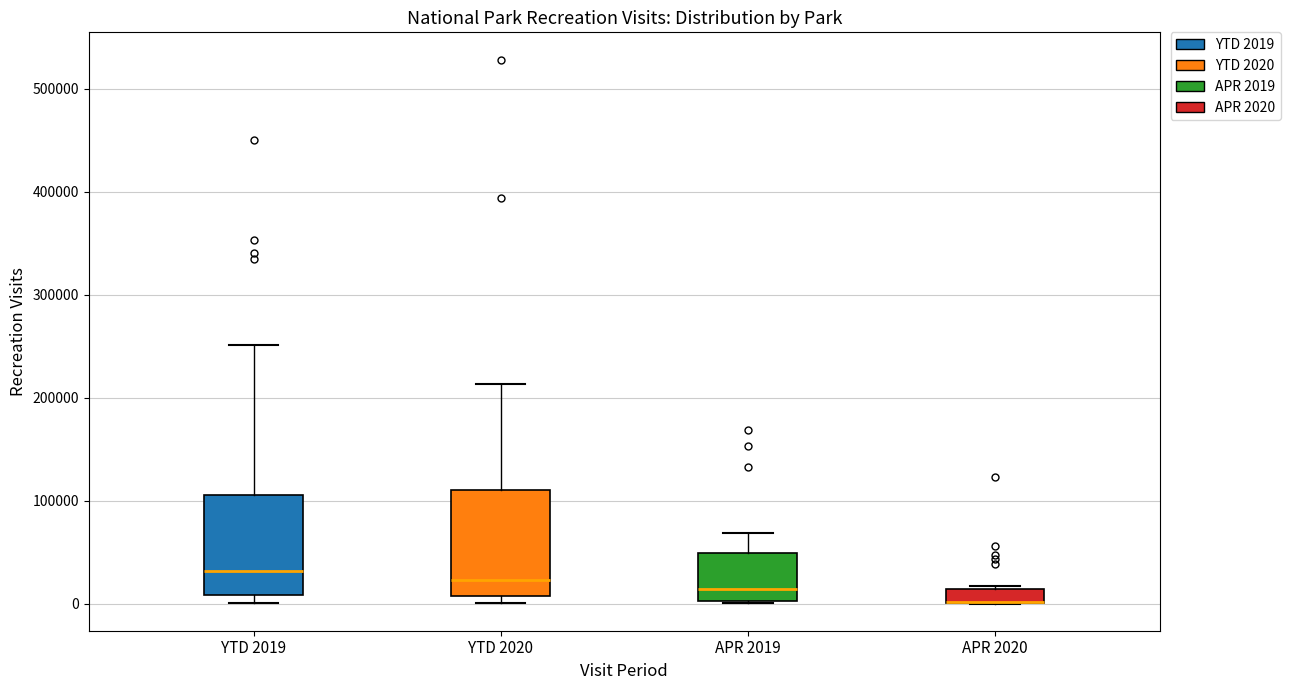

Where does the median line of the box for YTD 2019 sit on the y-axis? The values are not printed on the chart, so give them approximately, as read against the axis.

30000